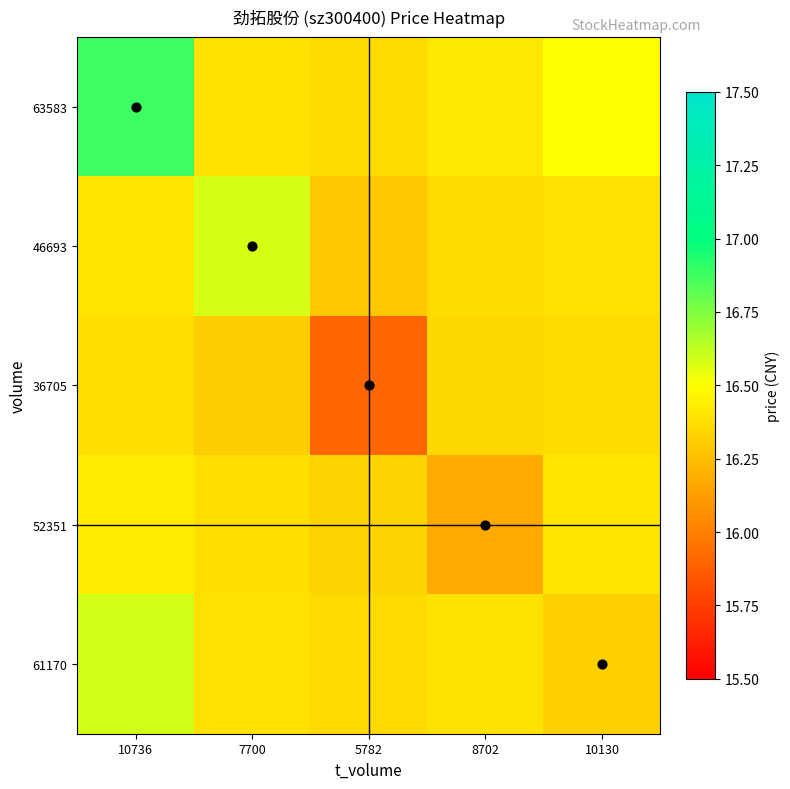

Which series has the largest total across all categories?

63583